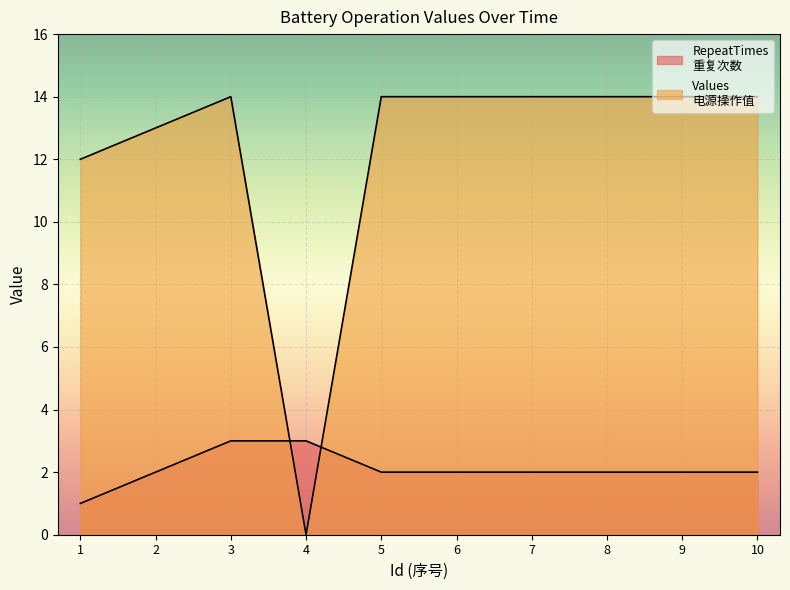

The RepeatTimes series shows 1 at 7. True or false?

False